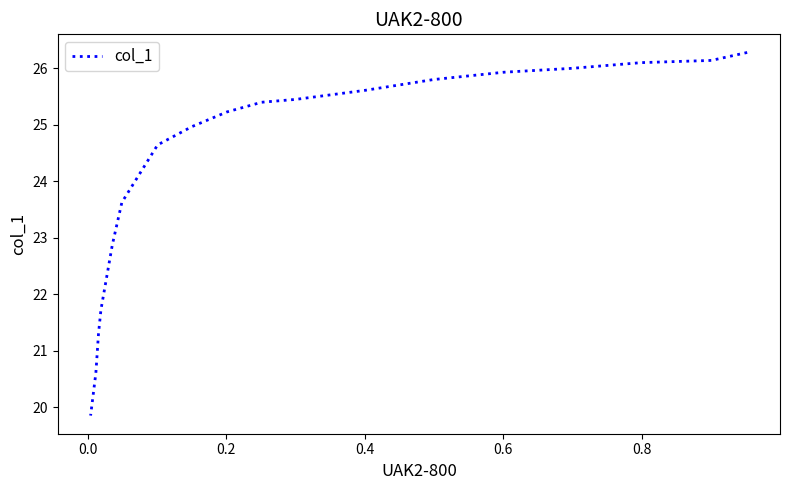

What is the minimum value shown in the chart?

19.9